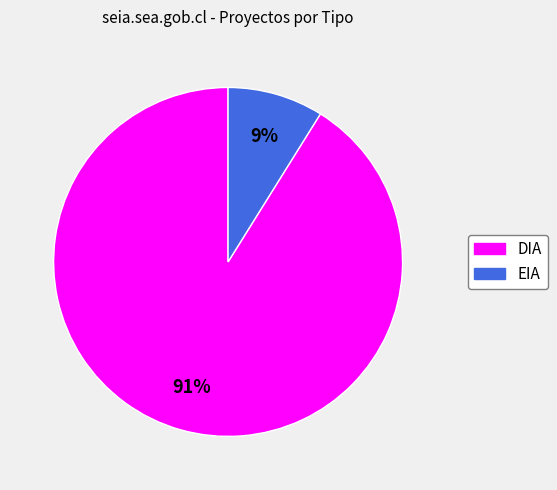

How many slices are in this pie chart?

2